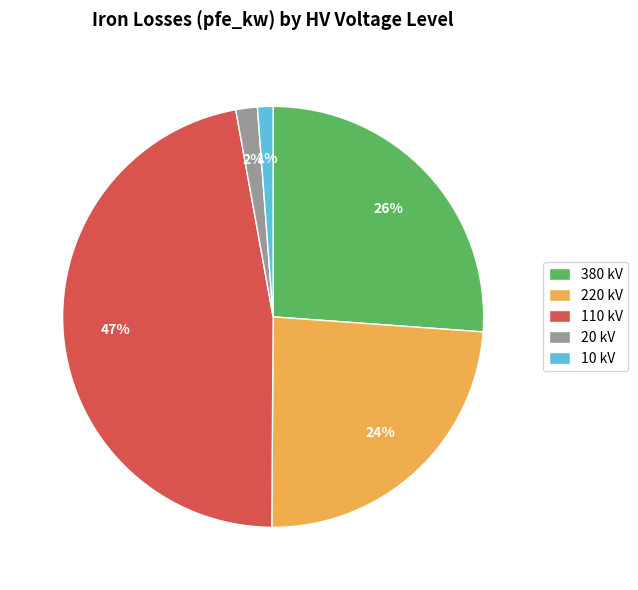

The 220 kV slice represents 36% of the pie. True or false?

False